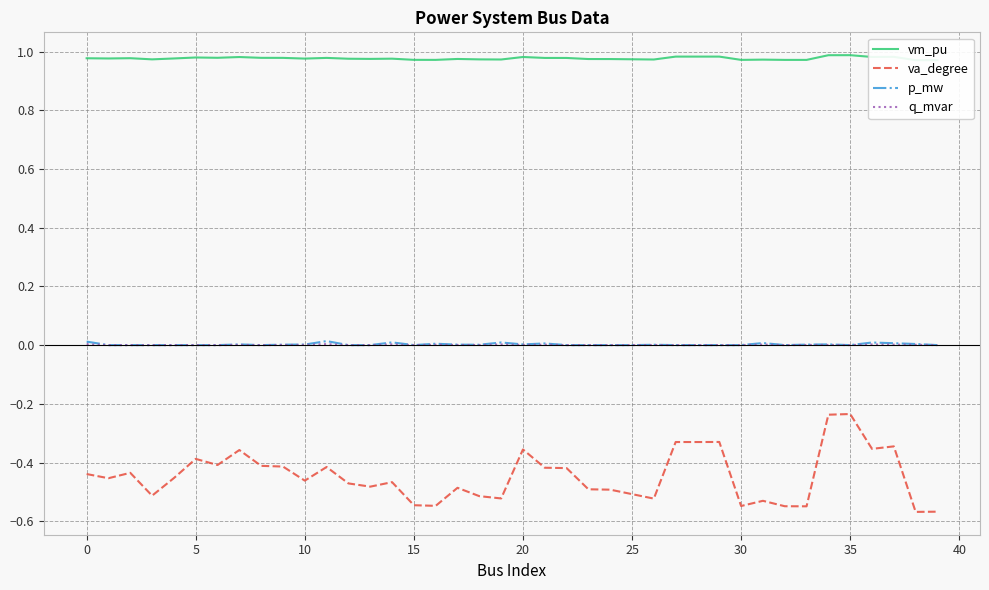

The q_mvar series shows 0.0 at 19. True or false?

True